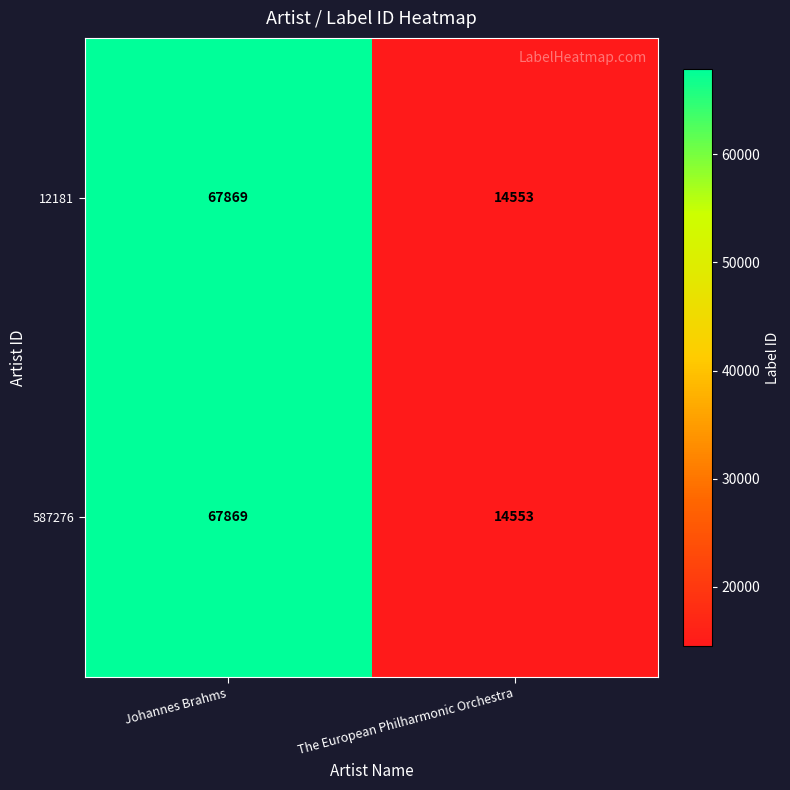

True or false: 587276 has a value of 97778 at Johannes Brahms.

False